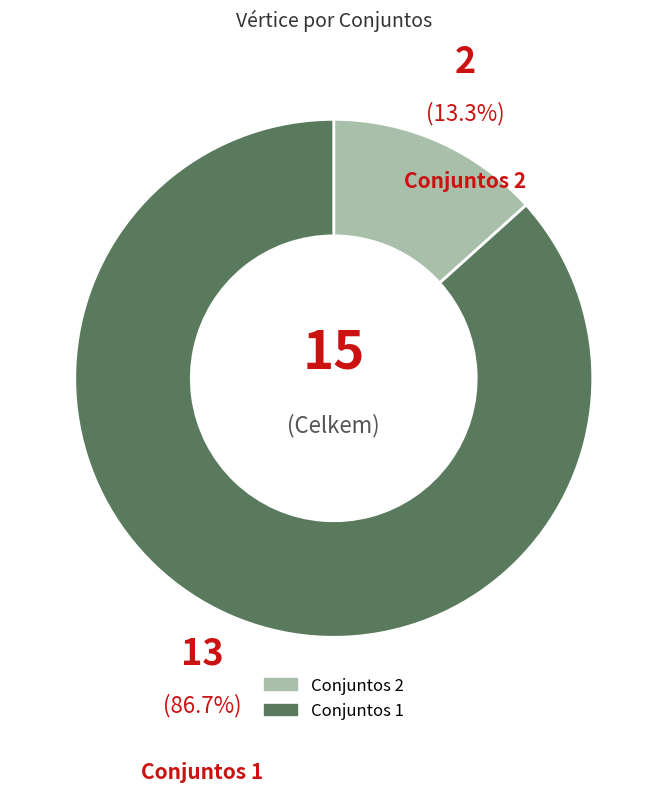

What is the ratio of the value at Conjuntos 1 to the value at Conjuntos 2?

6.5